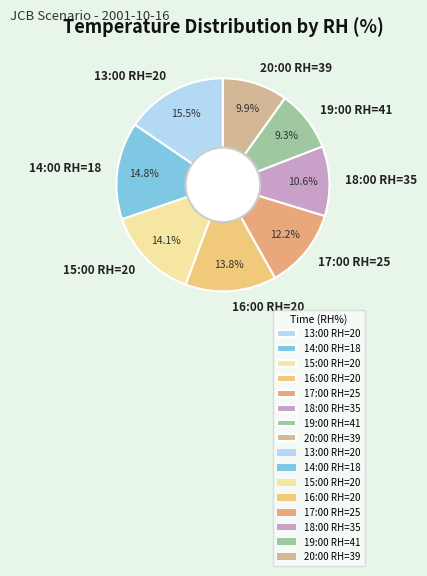

Between 15:00 RH=20 and 14:00 RH=18, which is larger?

14:00 RH=18